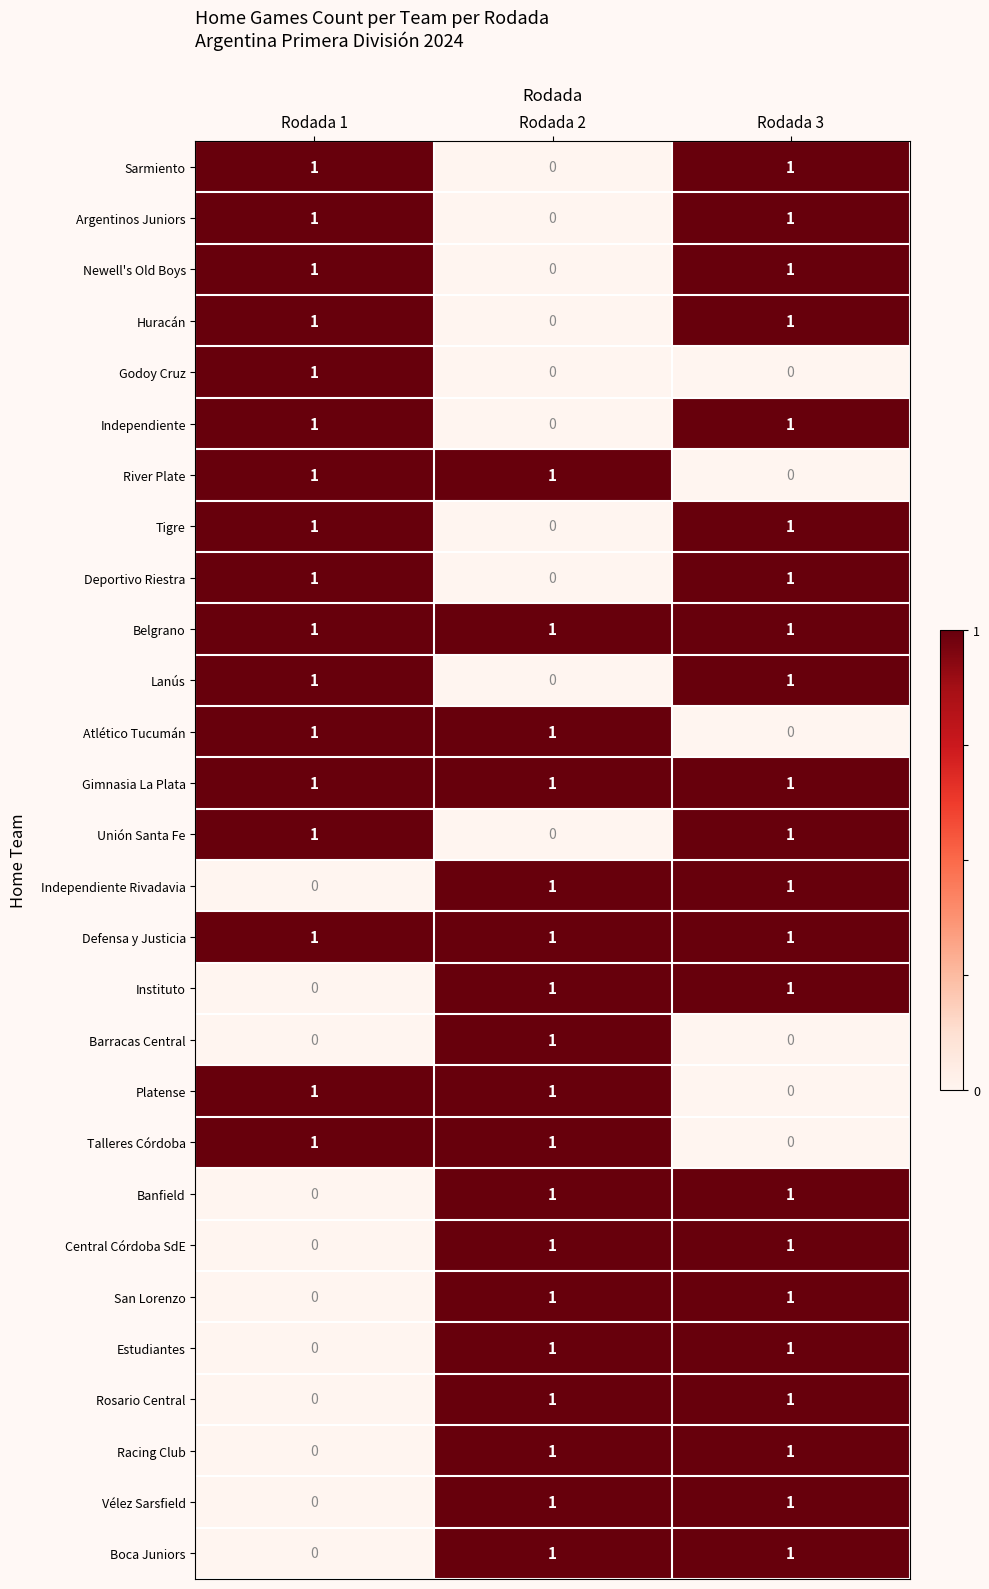

The San Lorenzo series shows 2 at Rodada 2. True or false?

False